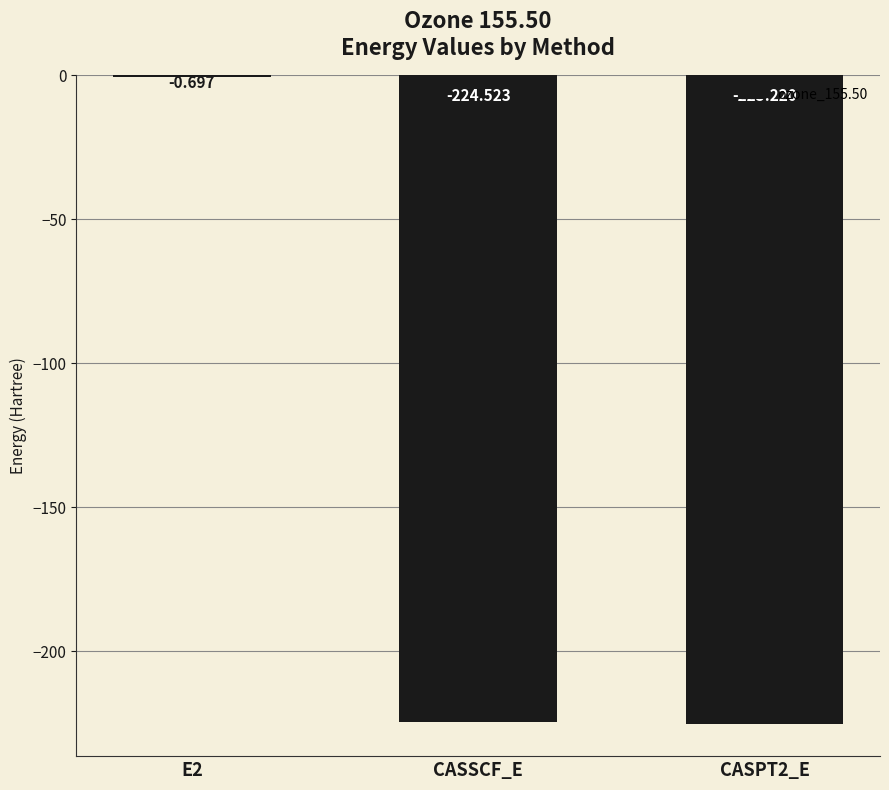

Which has a higher value, CASSCF_E or CASPT2_E?

CASSCF_E